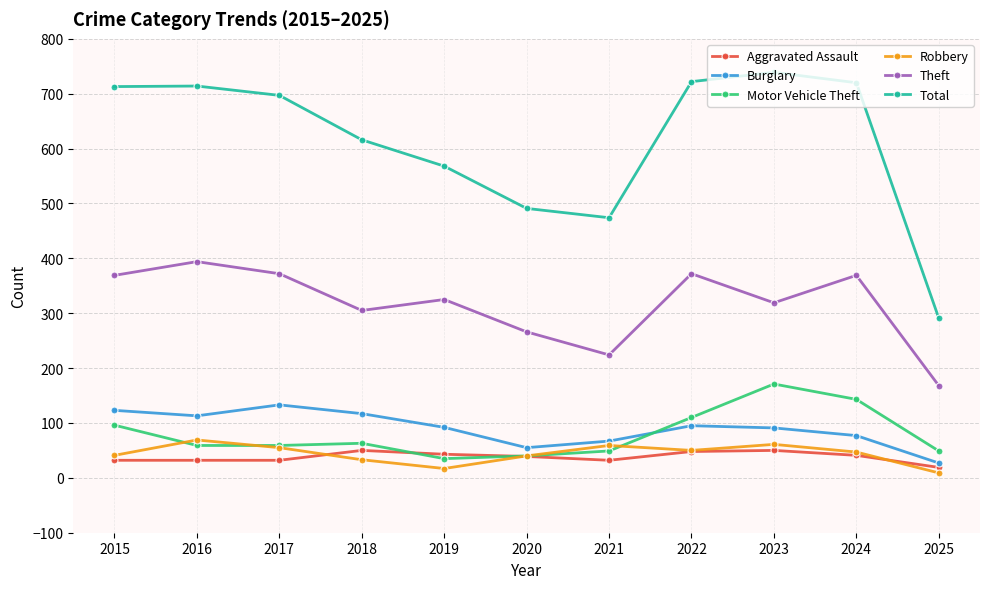

Which series has the widest spread of values?

Total